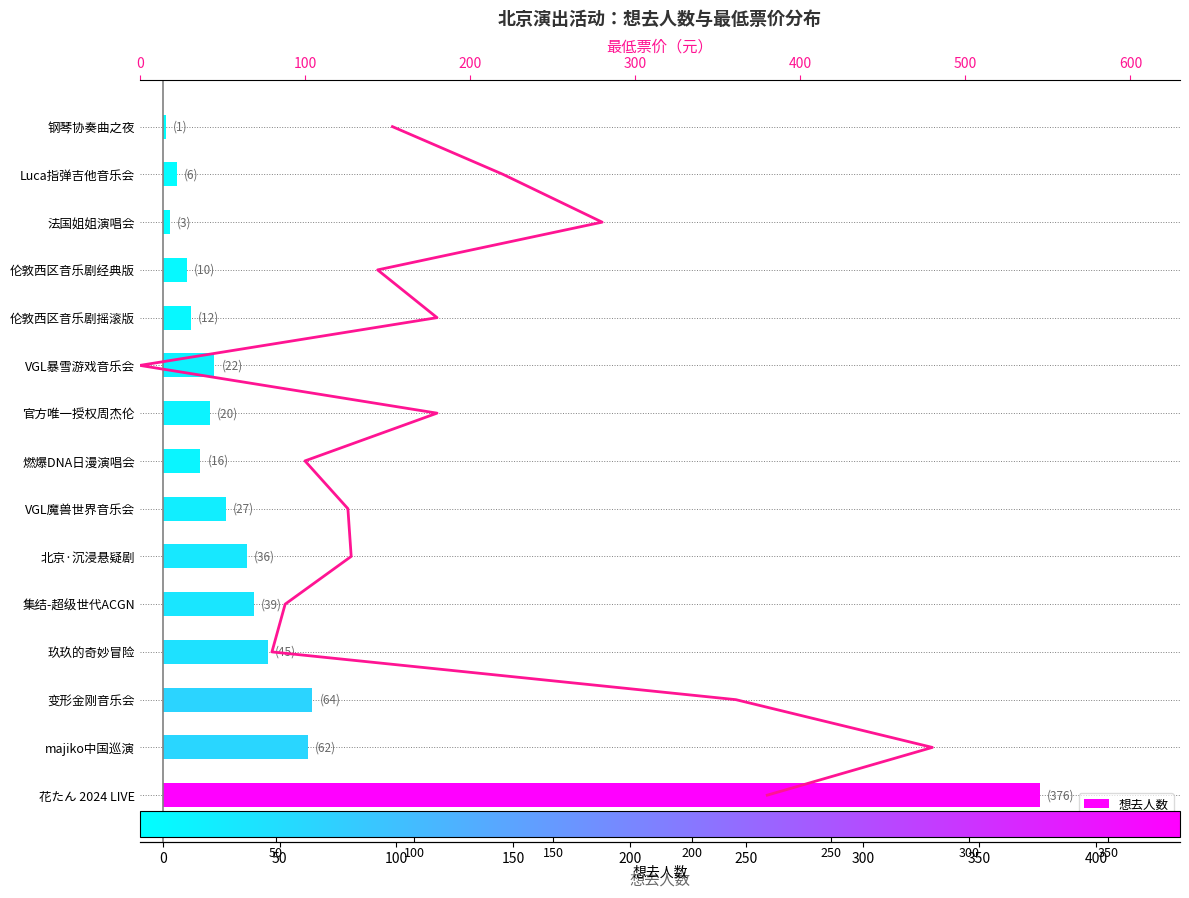

How many data points in 想去人数 are above 22?

7